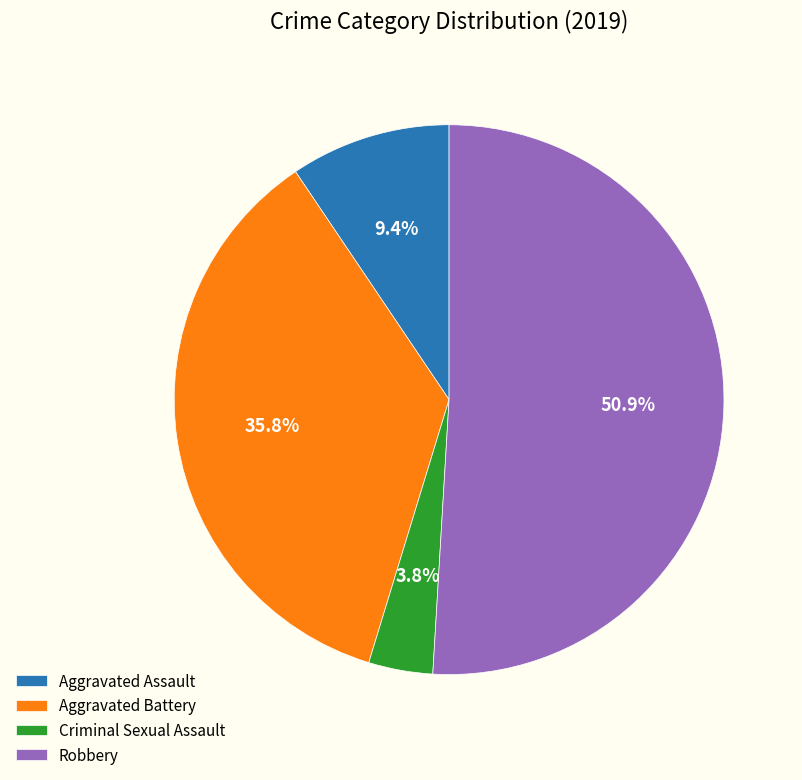

How many slices are in this pie chart?

4